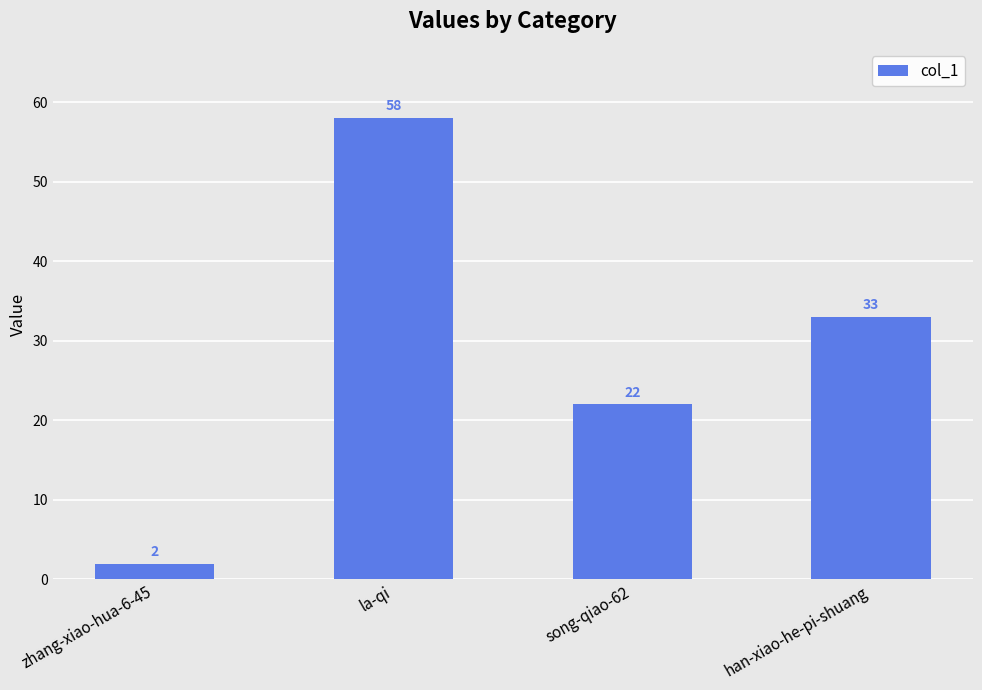

Reading left to right, what are all the values shown in this chart?

zhang-xiao-hua-6-45=2	la-qi=58	song-qiao-62=22	han-xiao-he-pi-shuang=33